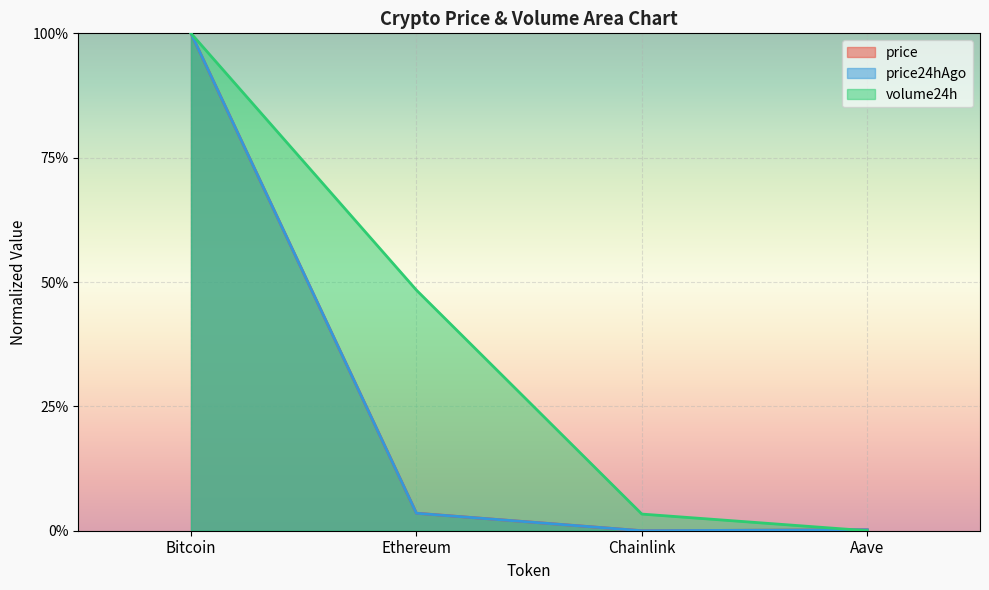

What is the average value of the price24hAgo series?

0.3